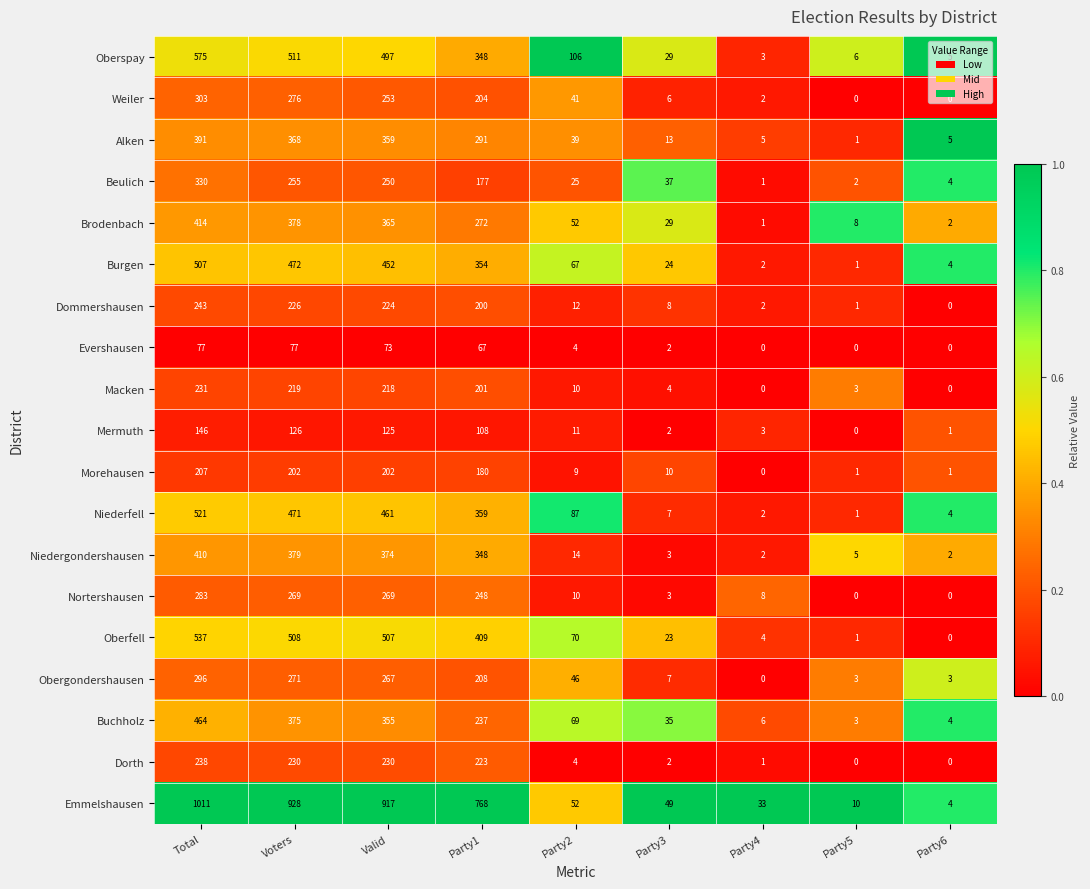

What is the difference between the Beulich values at Party3 and Total?

293